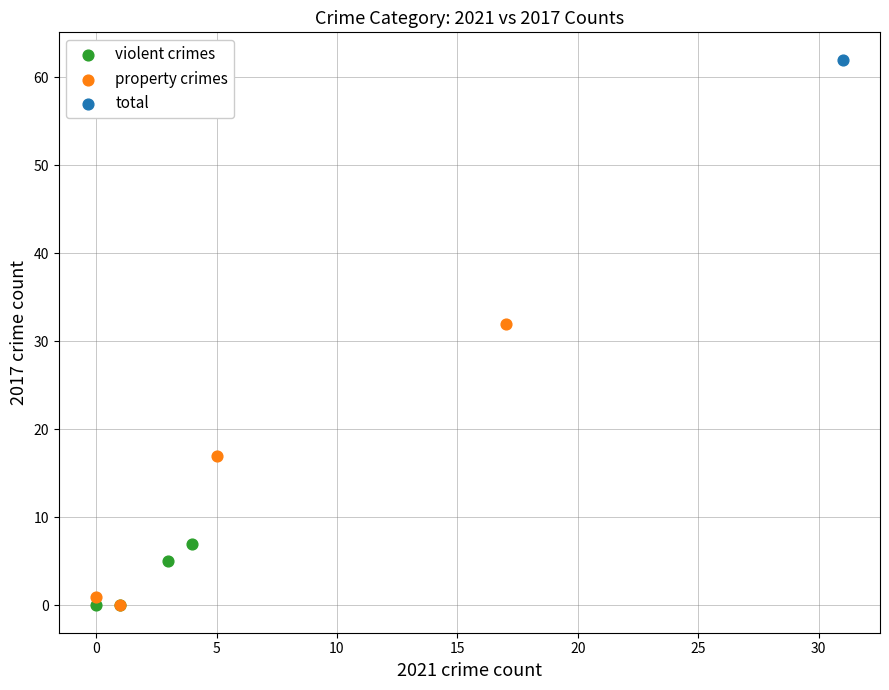

What are all the series names shown in the legend?

violent crimes, property crimes, total